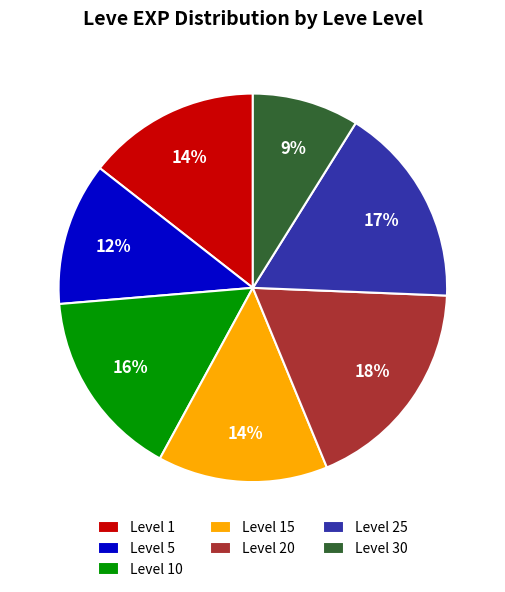

To the nearest percent, what portion does Level 15 represent?

14%